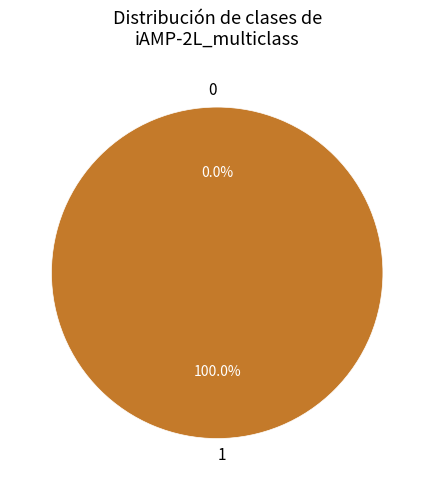

To the nearest percent, what percentage of the pie is 1?

100%